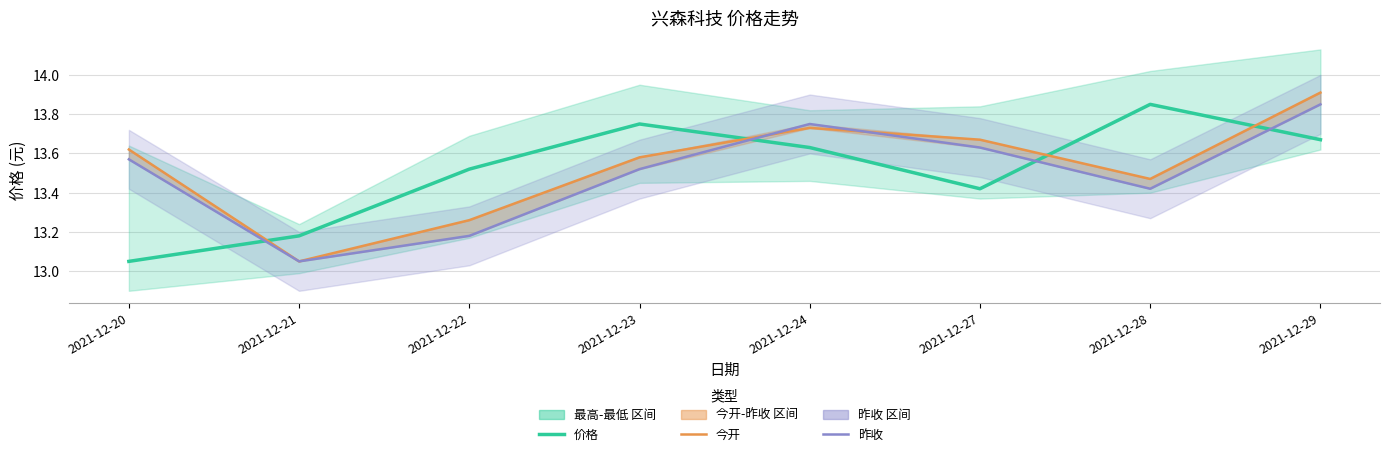

The 今开 series shows 5.6 at 2021-12-20. True or false?

False